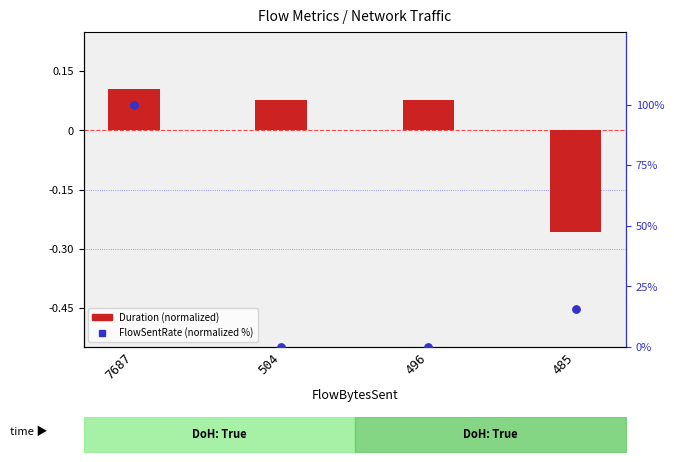

Which series reaches the minimum Y coordinate?

Duration (normalized)